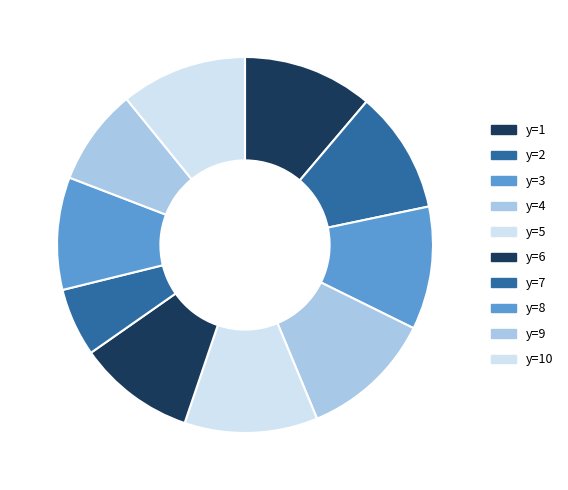

Is it true that y=2 is 3% of the pie?

False